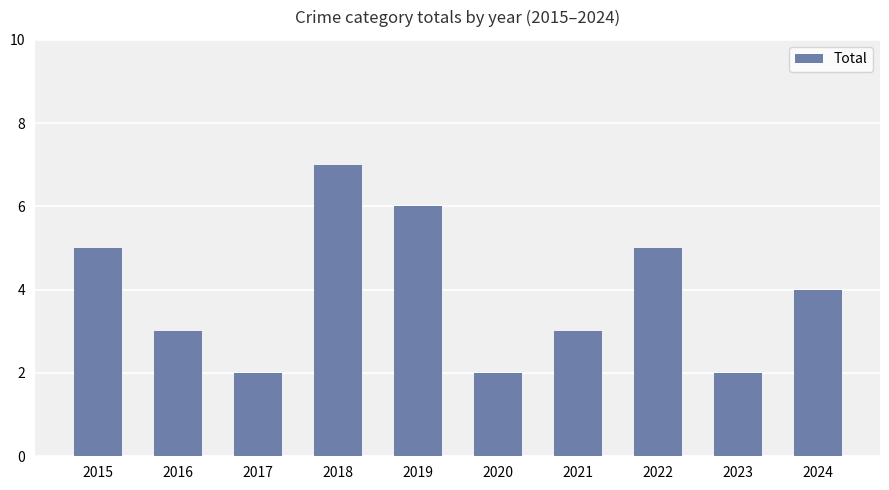

Reading left to right, list all the values displayed in this chart.

2015=5	2016=3	2017=2	2018=7	2019=6	2020=2	2021=3	2022=5	2023=2	2024=4